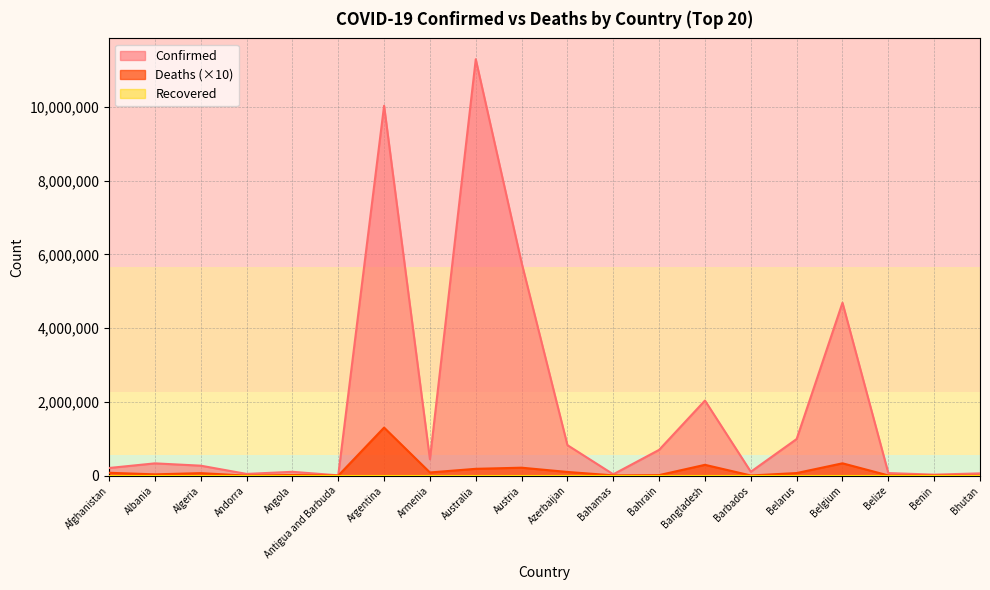

Does the chart display data point markers on the line(s)?

No